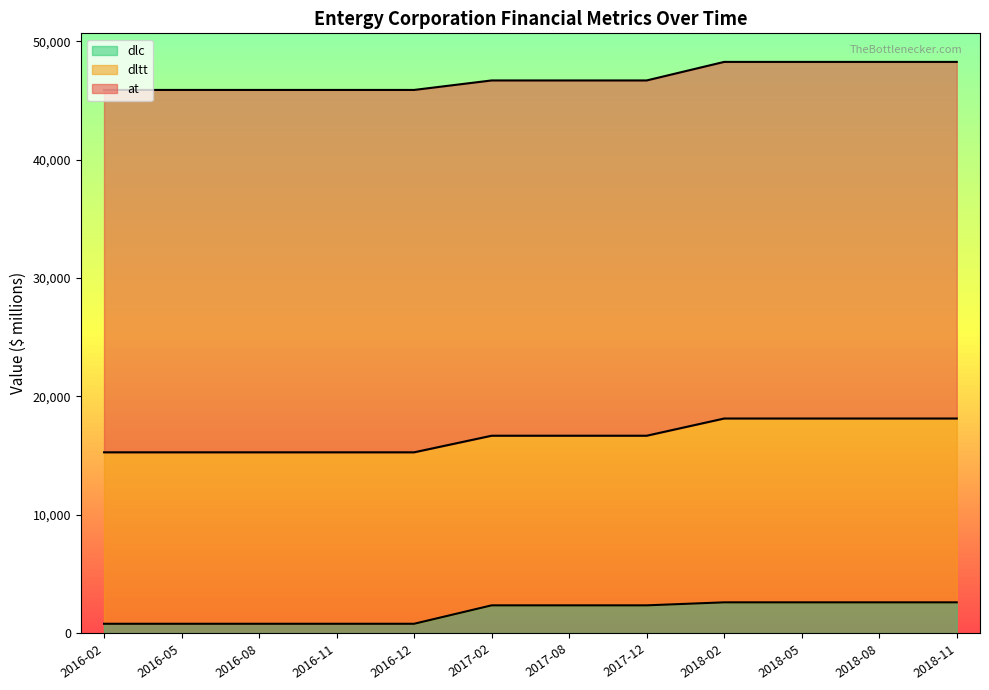

What is the value of the at point at the 4th from the left?

45904.4